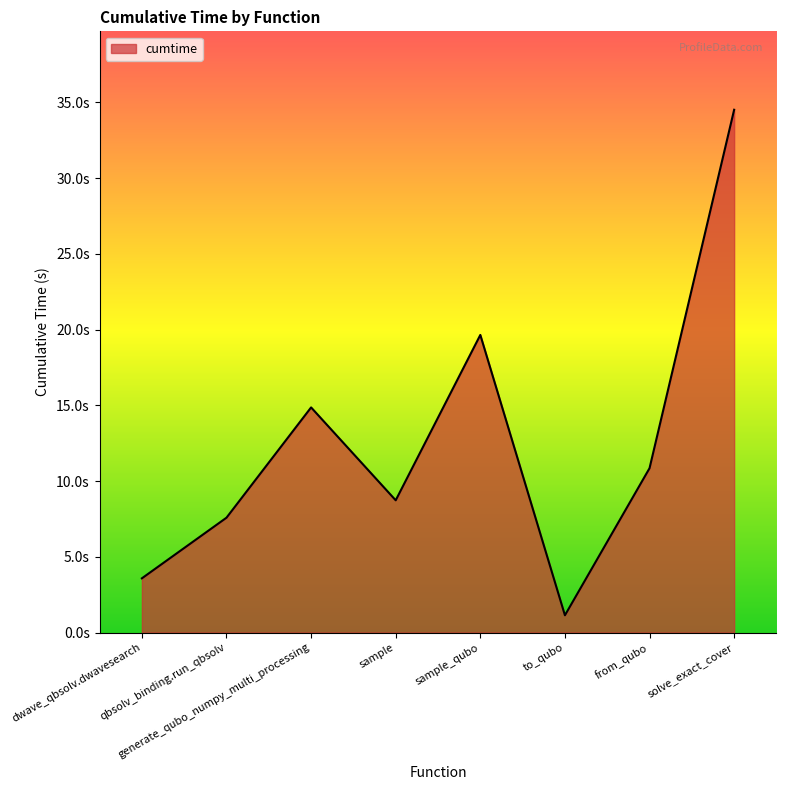

What is the average value?

12.6